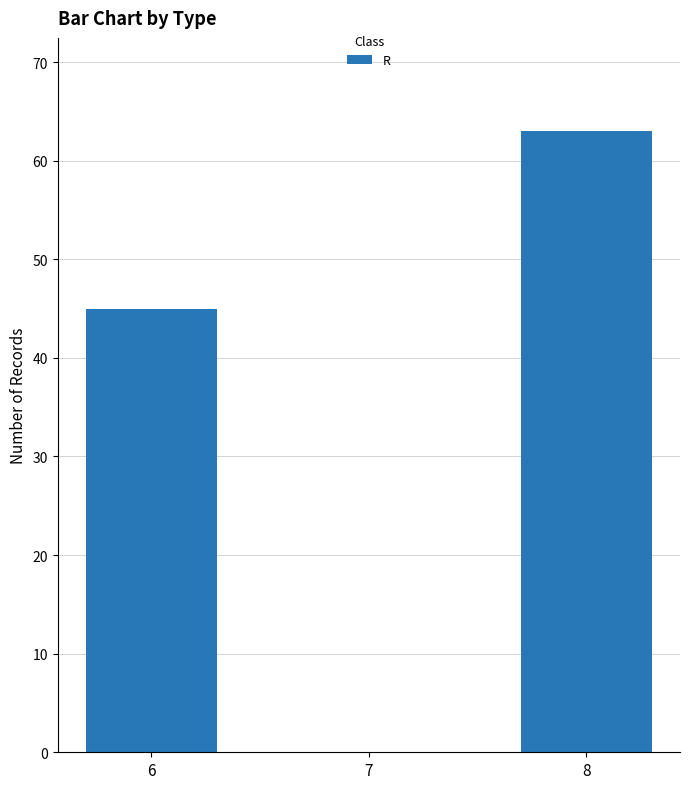

Count the values in the range 0 to 63.

3